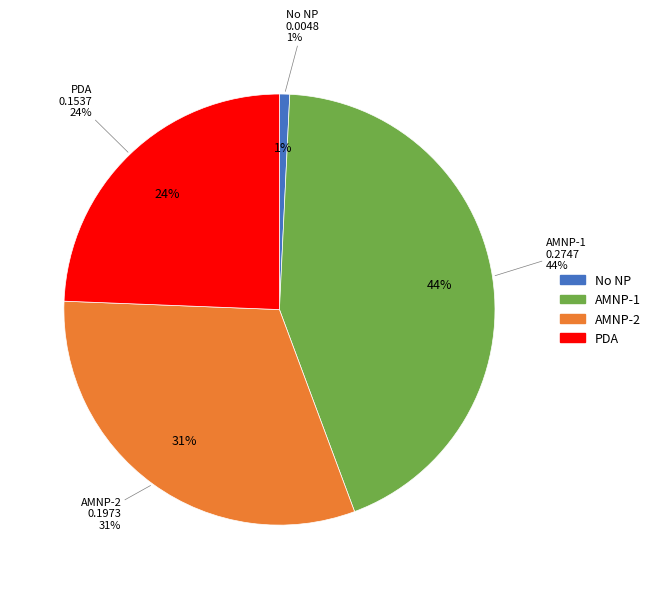

Do No NP and AMNP-2 together represent more than half of the pie?

No